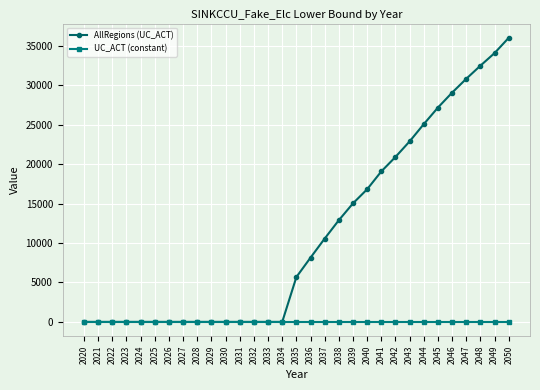

Reading right to left, extract all data points from this chart.

AllRegions (UC_ACT): 2050=36015.3	2049=34077.9	2048=32479.9	2047=30816.8	2046=29061.8	2045=27170.9	2044=25072.2	2043=22885.1	2042=20909.2	2041=19076.6	2040=16816.2	2039=15027.7	2038=12893.1	2037=10564.7	2036=8146.6	2035=5684.4	2034=0.0	2033=0.0	2032=0.0	2031=0.0	2030=0.0	2029=0.0	2028=0.0	2027=0.0	2026=0.0	2025=0.0	2024=0.0	2023=0.0	2022=0.0	2021=0.0	2020=0.0
UC_ACT (constant): 2050=1.0	2049=1.0	2048=1.0	2047=1.0	2046=1.0	2045=1.0	2044=1.0	2043=1.0	2042=1.0	2041=1.0	2040=1.0	2039=1.0	2038=1.0	2037=1.0	2036=1.0	2035=1.0	2034=1.0	2033=1.0	2032=1.0	2031=1.0	2030=1.0	2029=1.0	2028=1.0	2027=1.0	2026=1.0	2025=1.0	2024=1.0	2023=1.0	2022=1.0	2021=1.0	2020=1.0